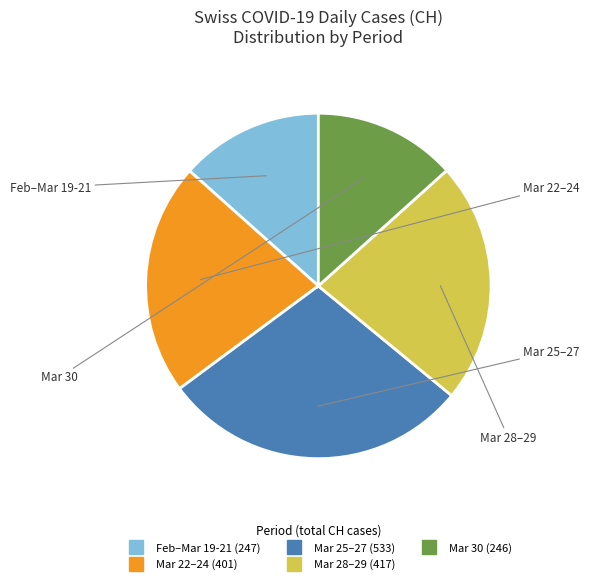

Is there a majority slice in this chart?

No